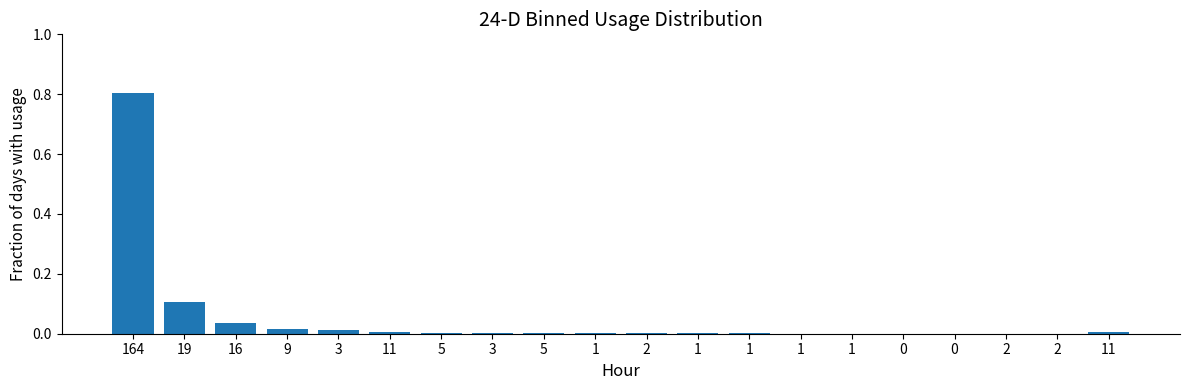

Count the number of categories in the chart.

20